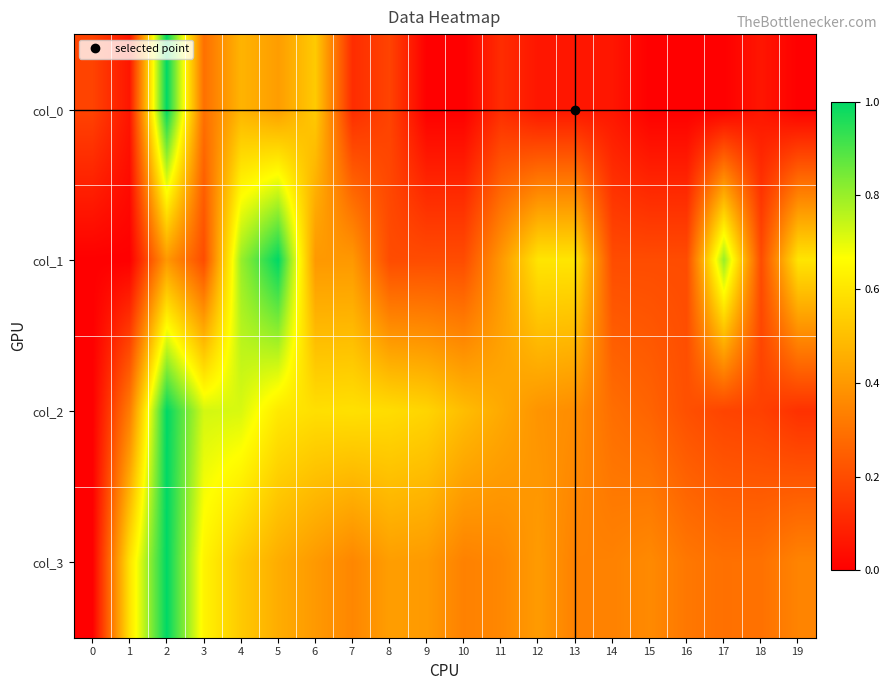

What is the difference between the highest and lowest values at 10?

0.5